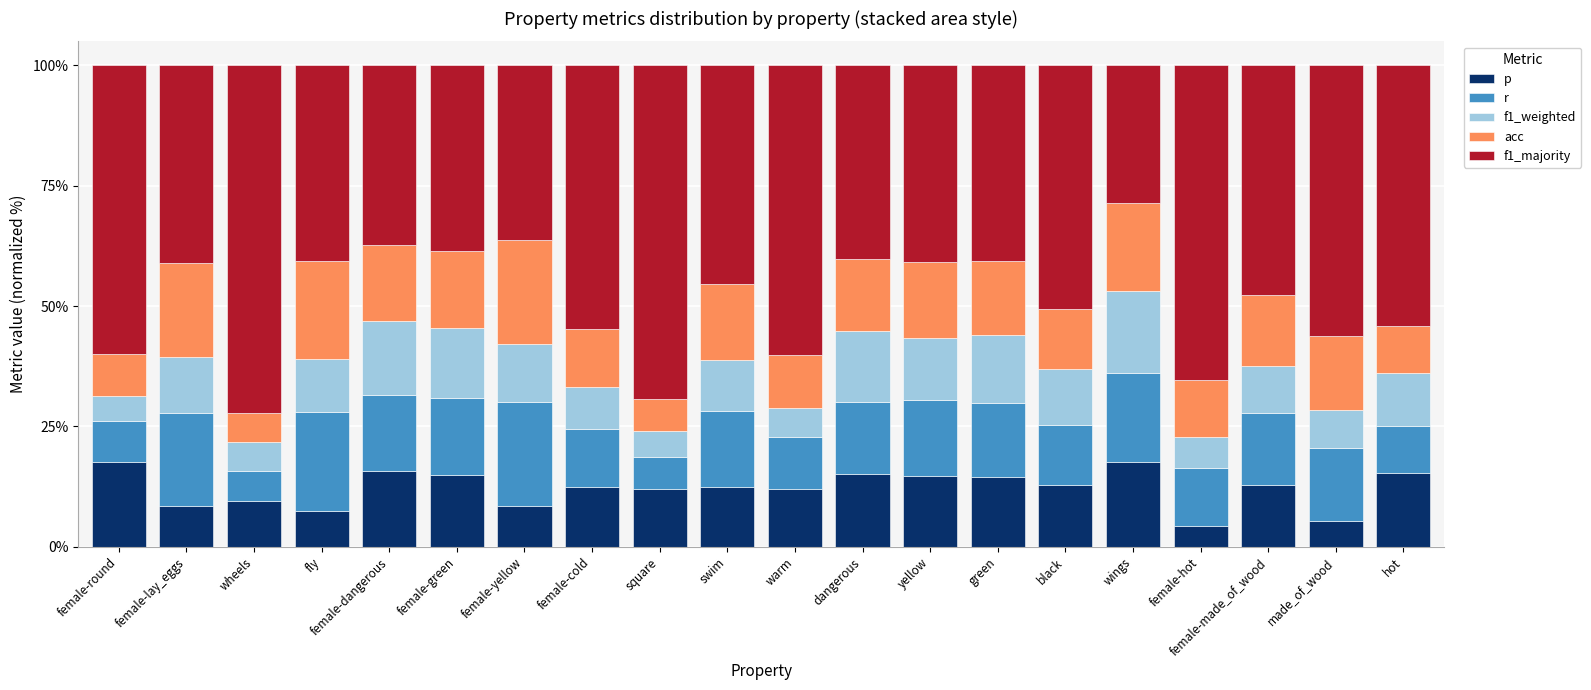

What are all the series names shown in the legend?

p, r, f1_weighted, acc, f1_majority